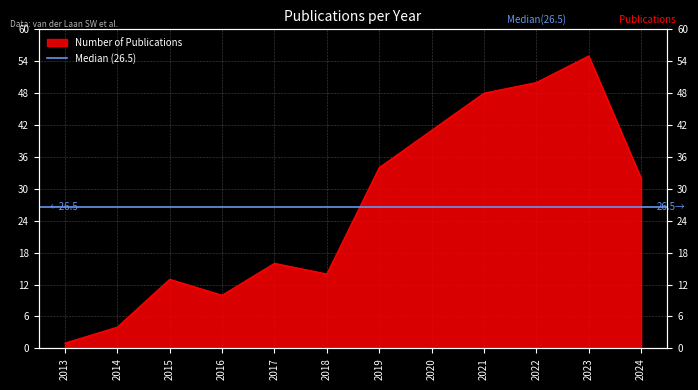

True or false: there are more than 2 points higher than both neighbors.

True